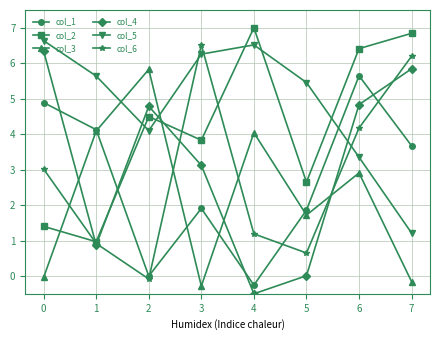

Which series ends up on top after the final intersection of col_6 and col_5?

col_6